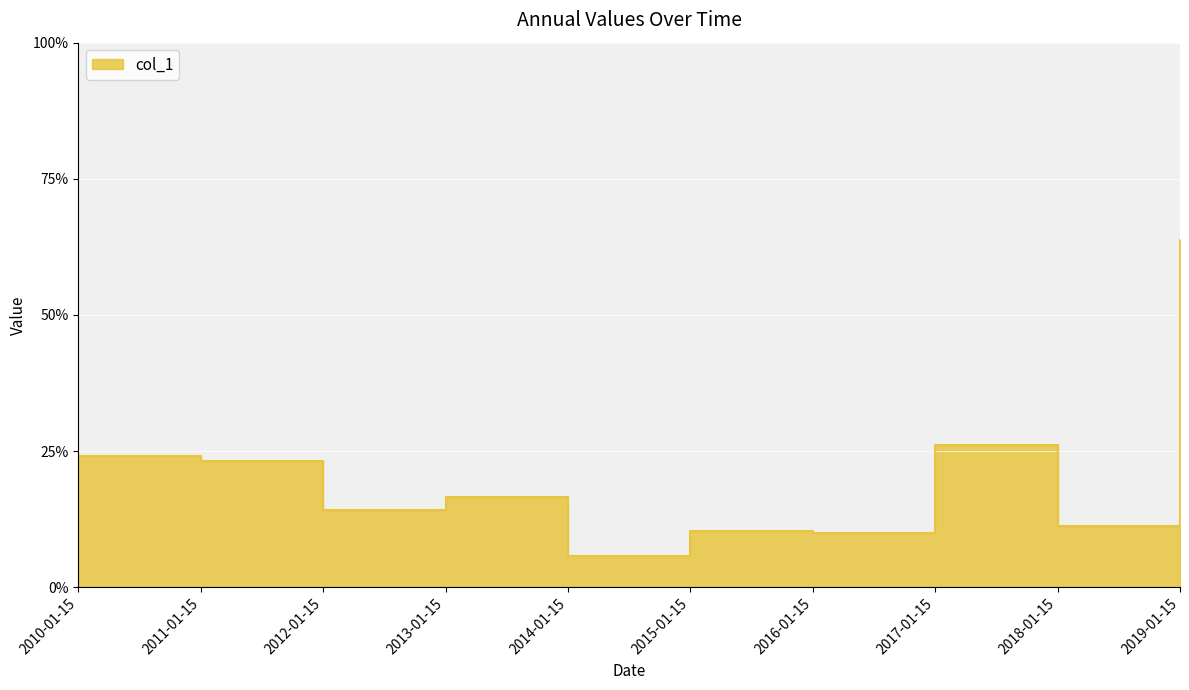

Reading left to right, extract all data points from this chart.

0.2	0.2	0.1	0.2	0.1	0.1	0.1	0.3	0.1	0.6